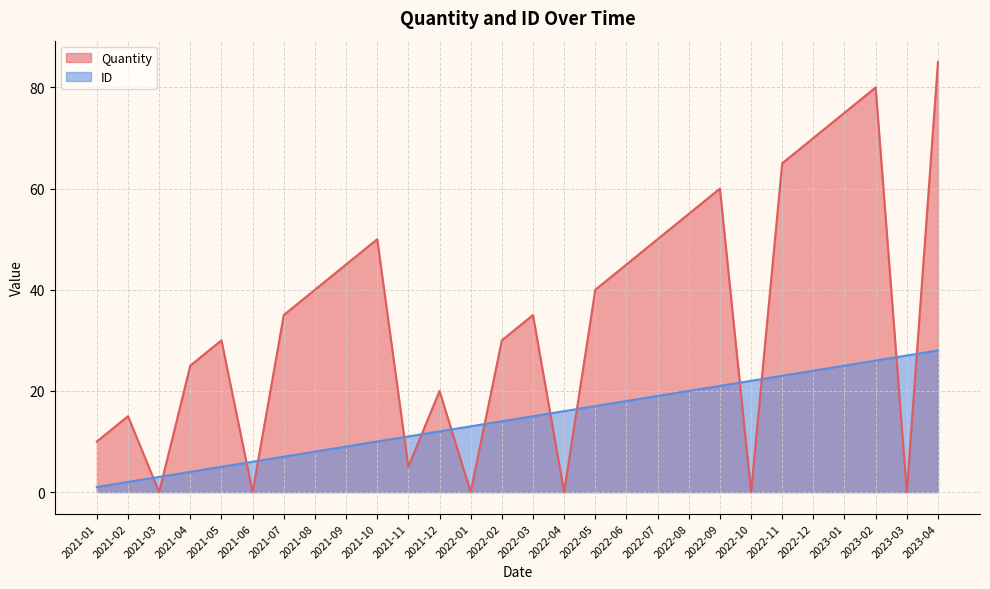

What is the label of the 10th point from the left?

2021-10